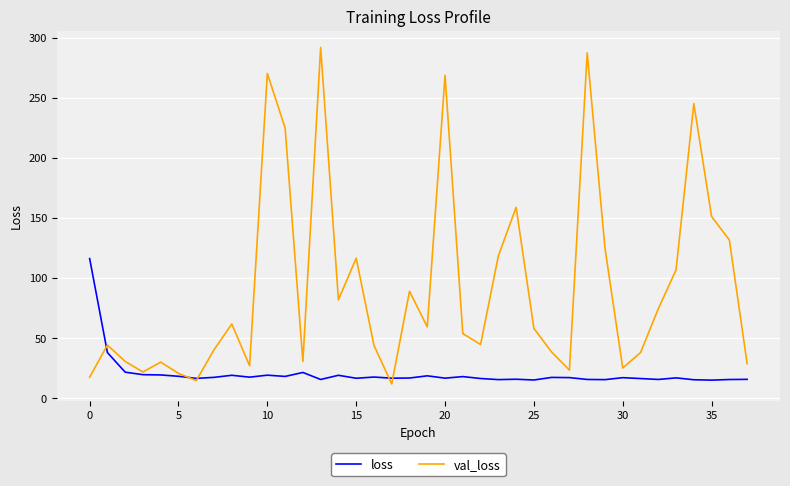

After their last crossing, which series has the higher values: val_loss or loss?

val_loss